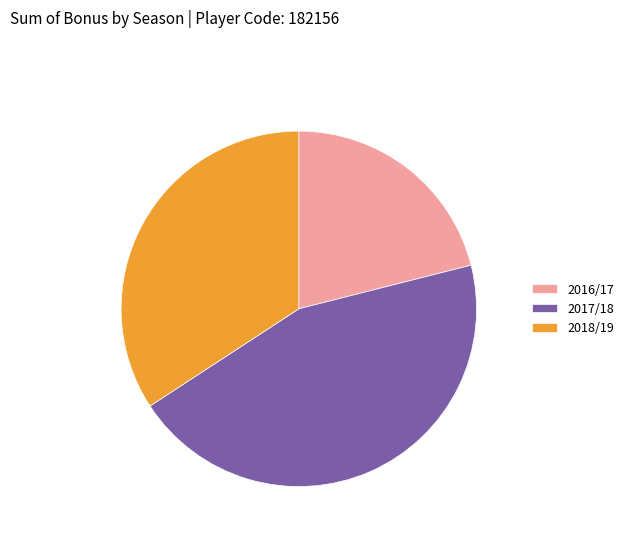

Count the number of slices in the pie.

3